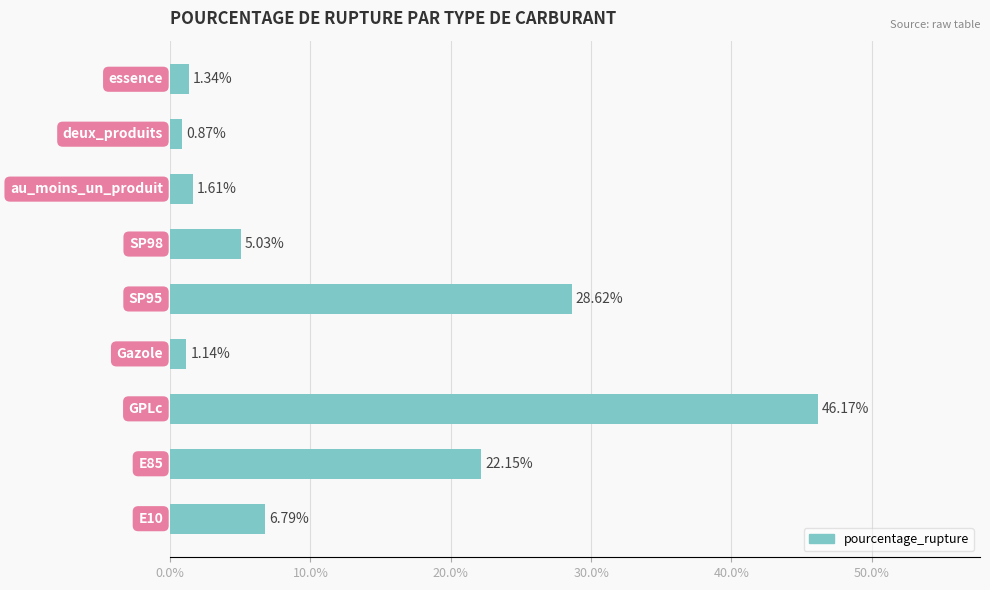

What is the difference between the maximum and second lowest values?

45.0